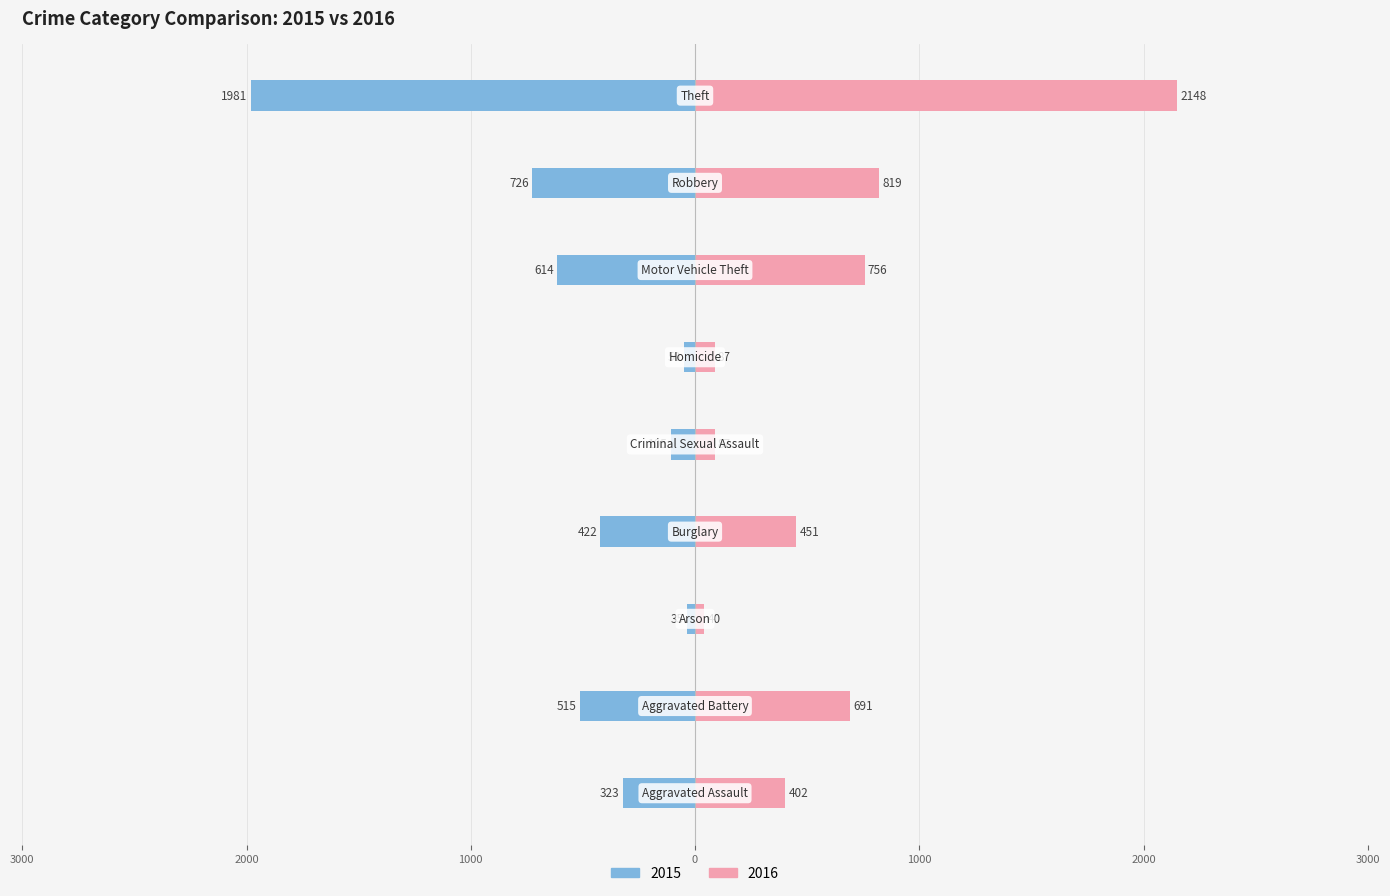

Rank the categories by 2016 value from lowest to highest.

Arson, Criminal Sexual Assault, Homicide, Aggravated Assault, Burglary, Aggravated Battery, Motor Vehicle Theft, Robbery, Theft